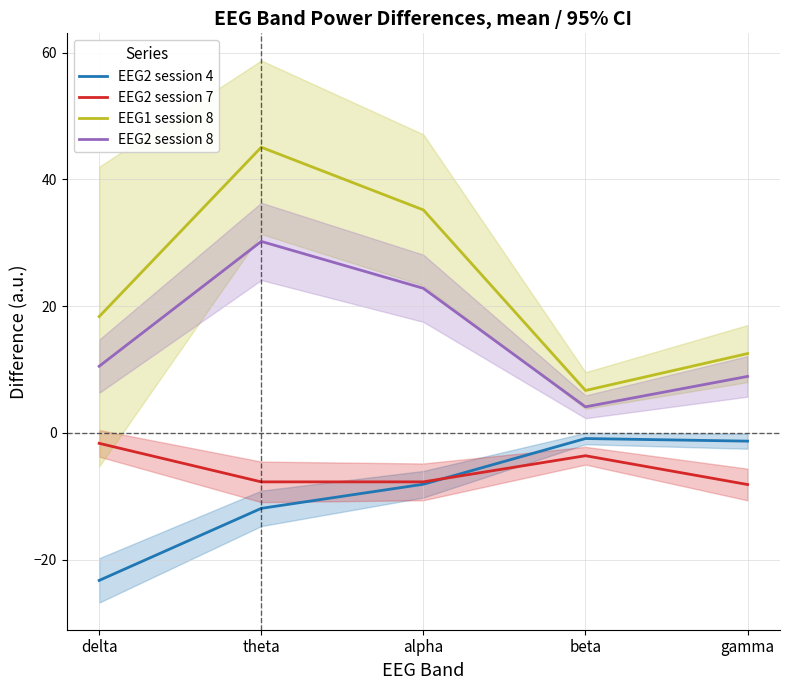

At which category does EEG1 session 8 reach its first local valley?

beta